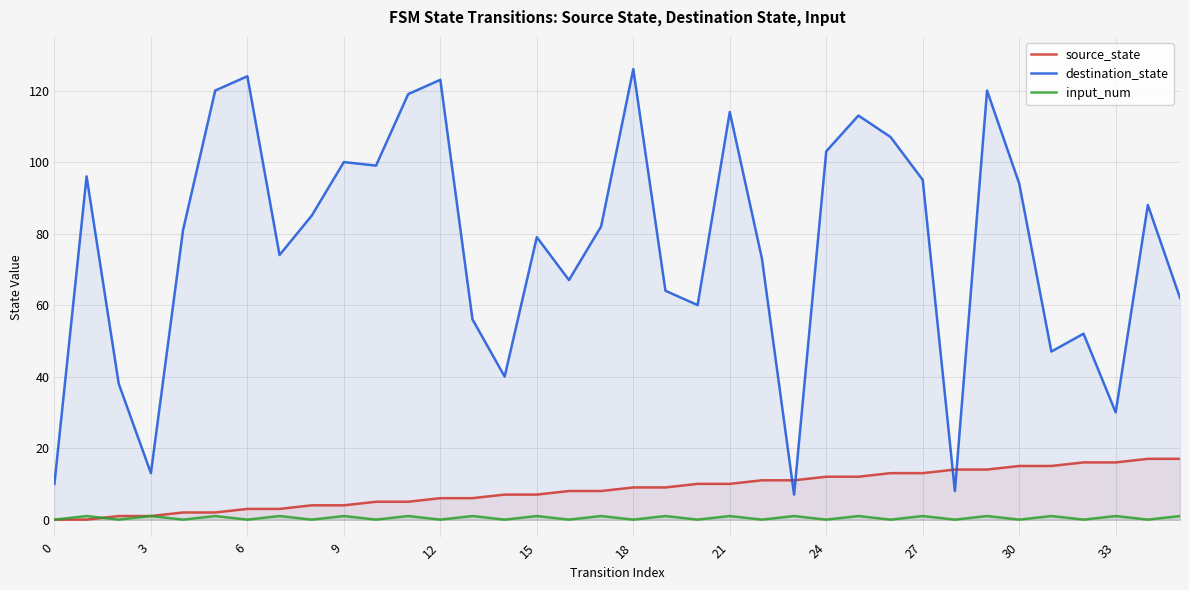

Which series has the widest spread of values?

destination_state